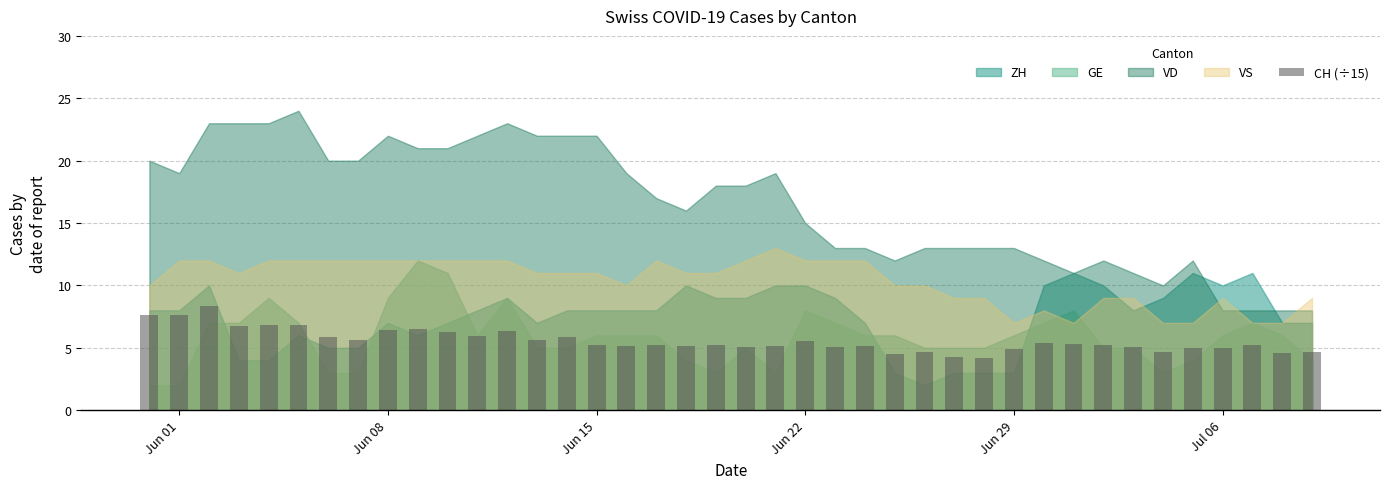

Are the bars horizontal?

No